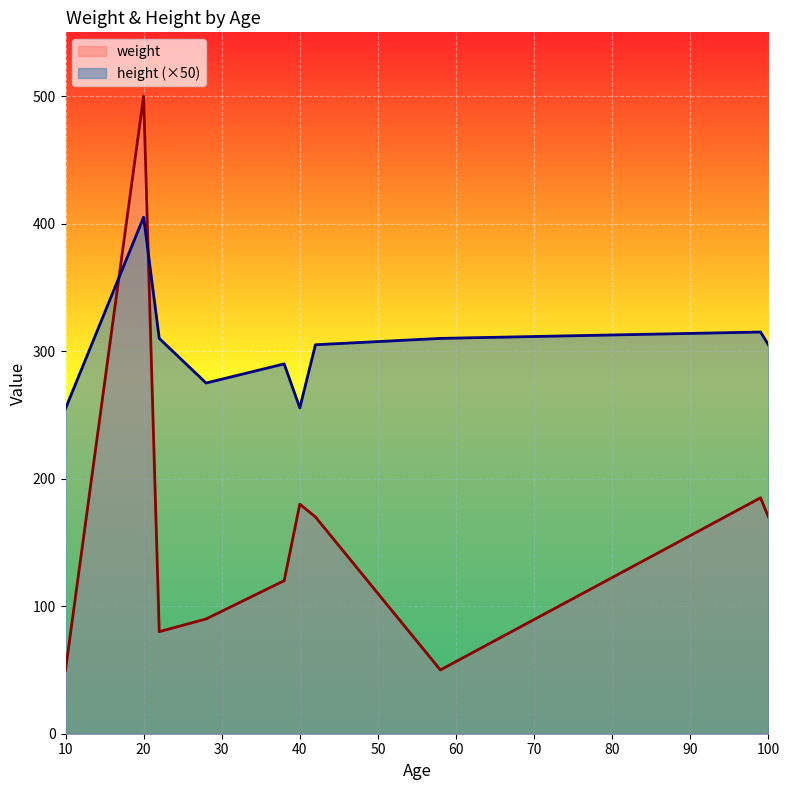

Which series changed the most between 20 and 40?

weight